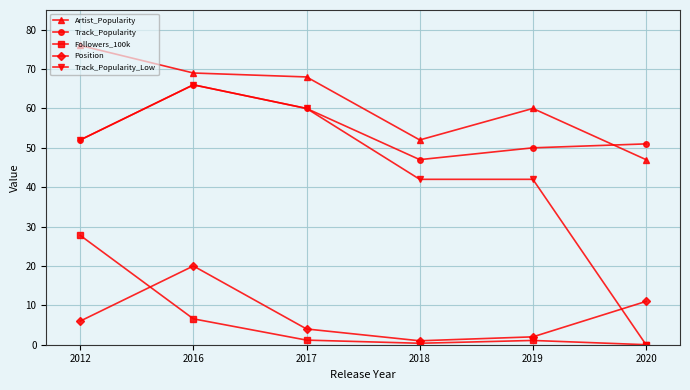

True or false: Followers_100k and Artist_Popularity intersect in this chart.

False